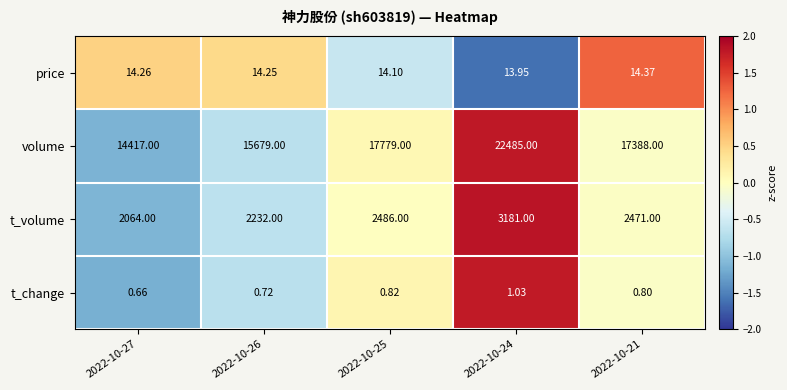

Which series has the largest total across all categories?

volume